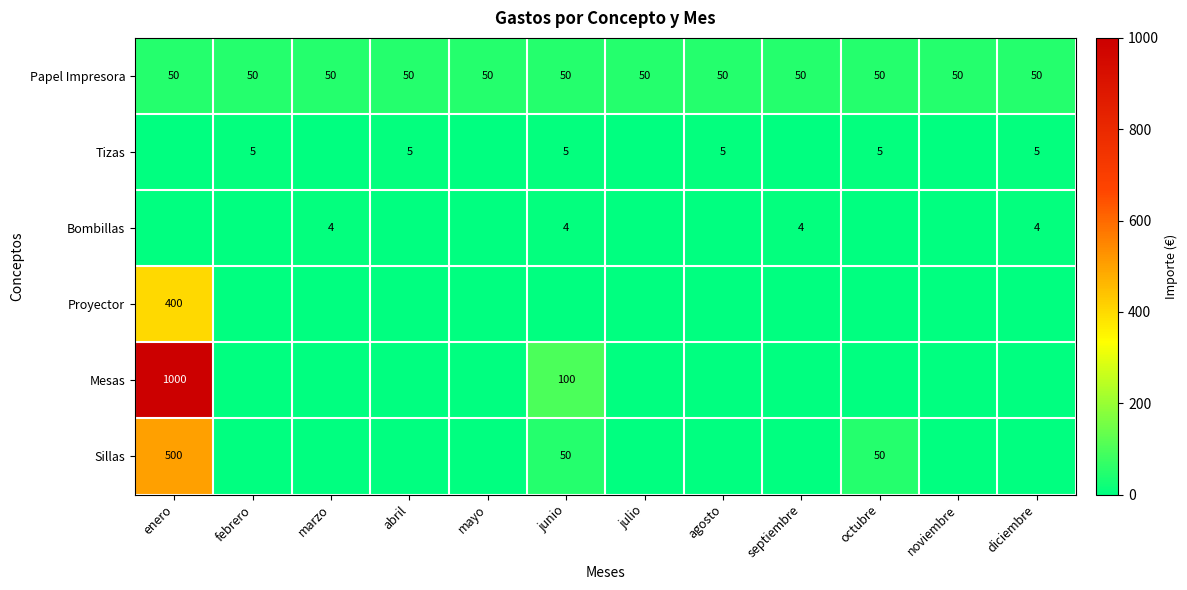

True or false: Sillas has a value of 82 at junio.

False